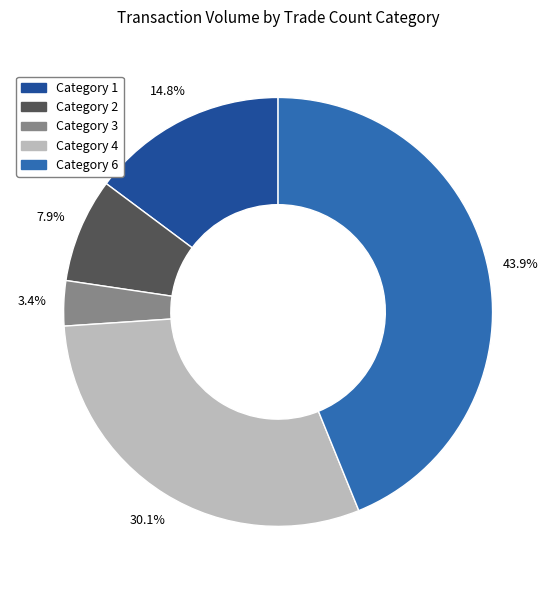

Is there any slice that represents more than half of the pie?

No